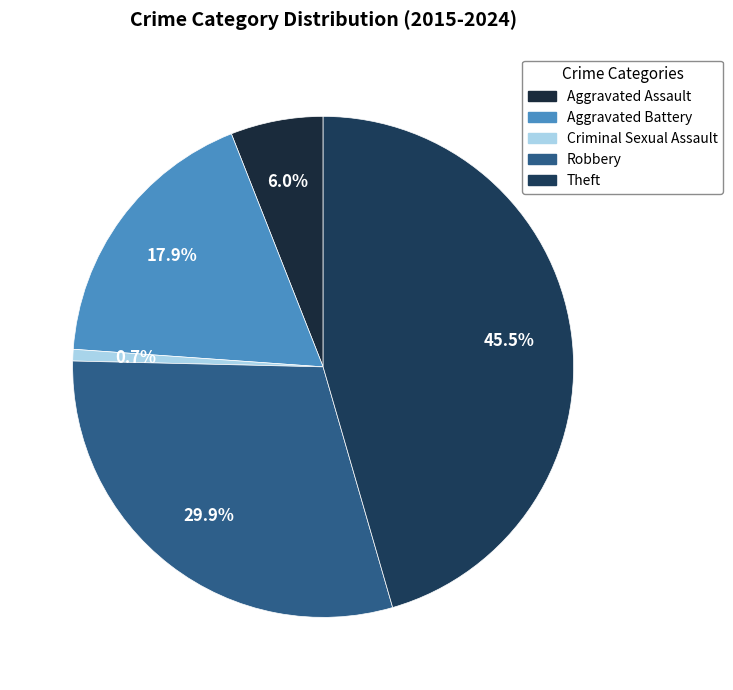

To the nearest percent, what percentage of the pie is Aggravated Assault?

6%